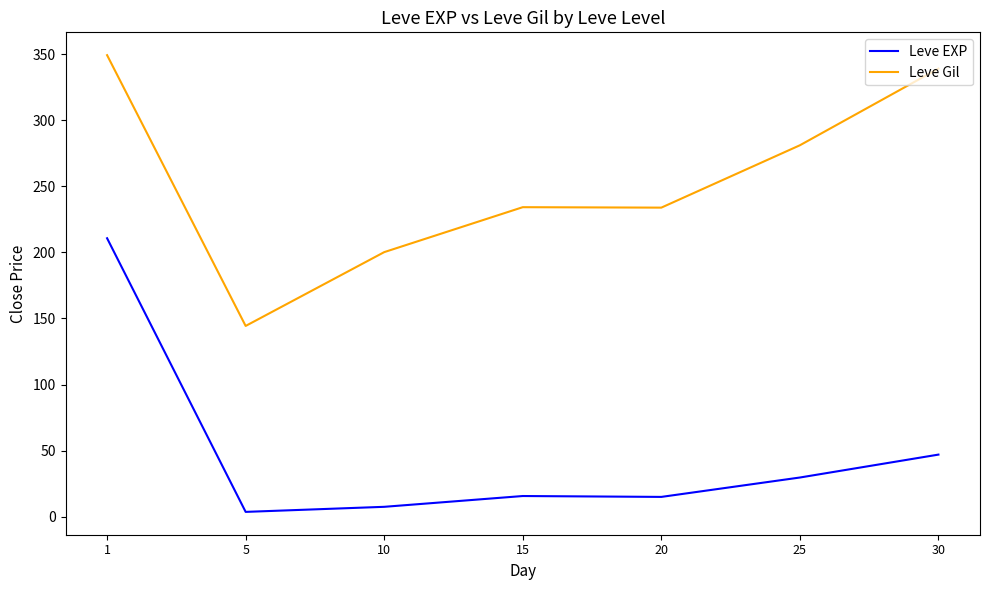

The Leve EXP series shows 7.5 at 10. True or false?

True